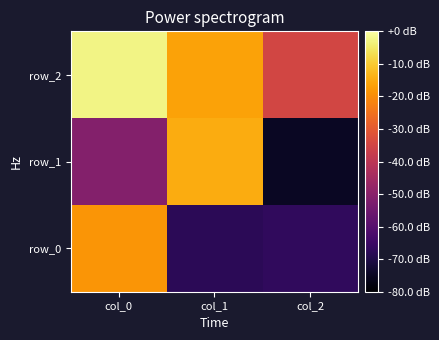

List the labels in order of row_1 value, smallest first.

col_2, col_0, col_1